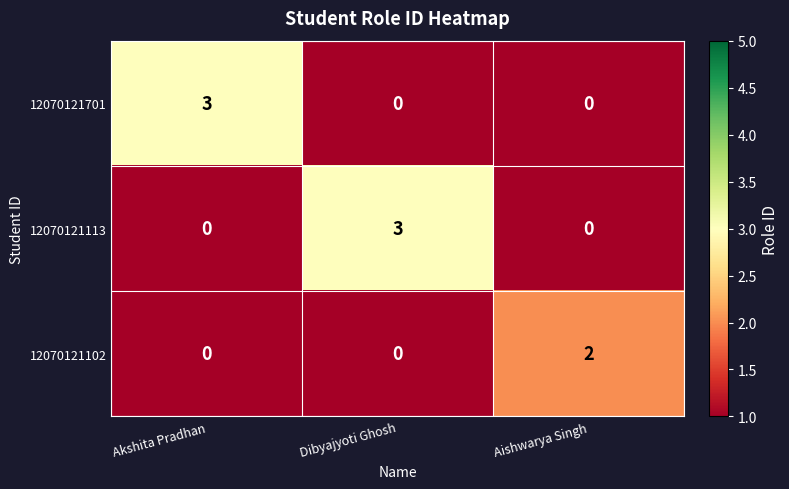

Count the 12070121113 values in the range 0 to 3.

3